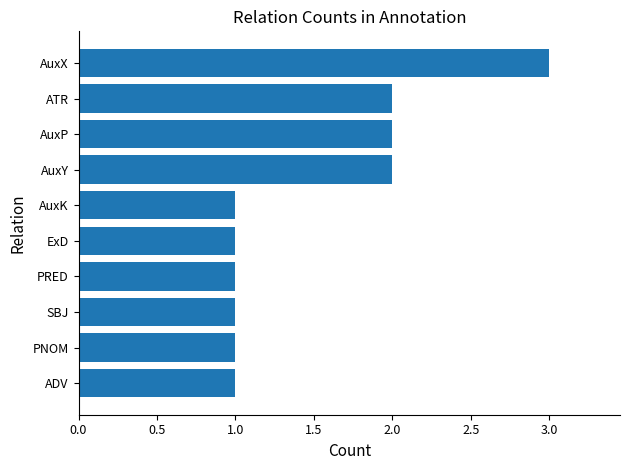

The chart shows a value of 1 at SBJ. True or false?

True